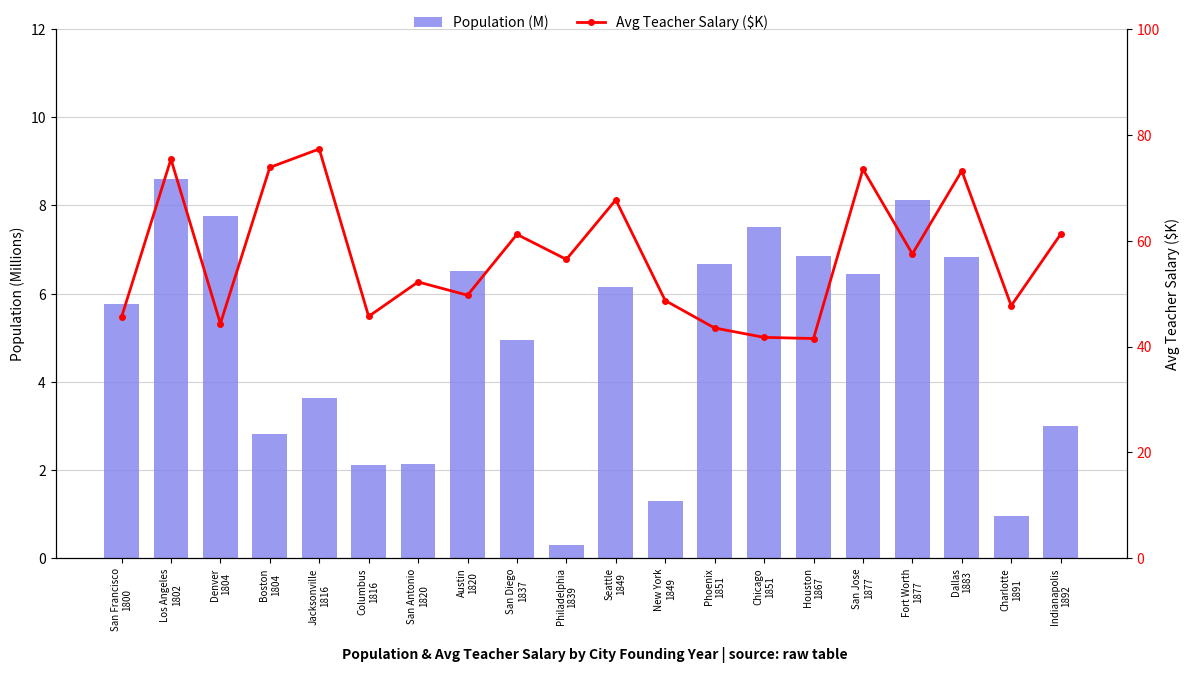

What is the maximum value for Population (M)?

8.6